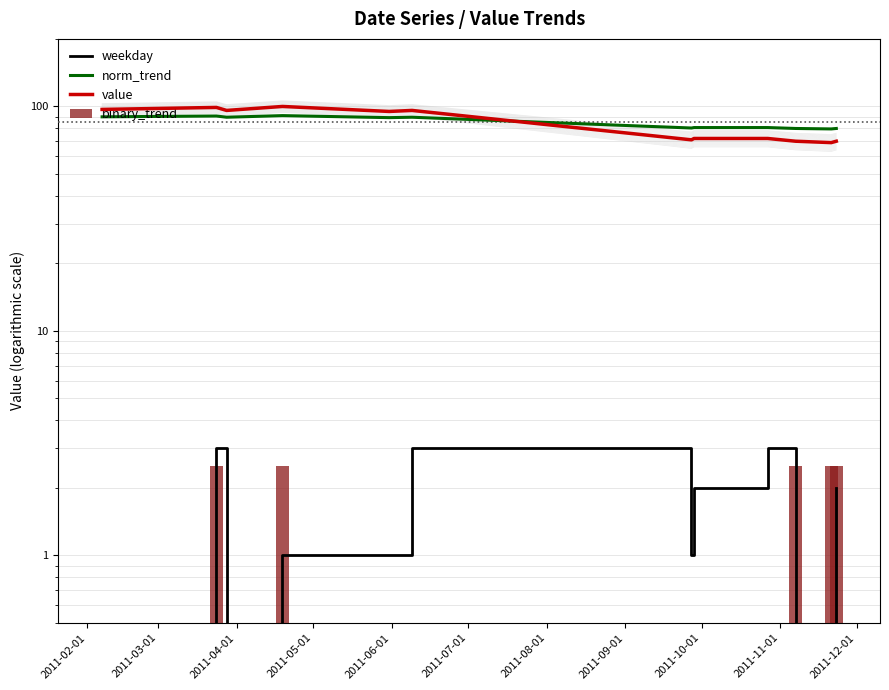

Count the number of categories in the chart.

12